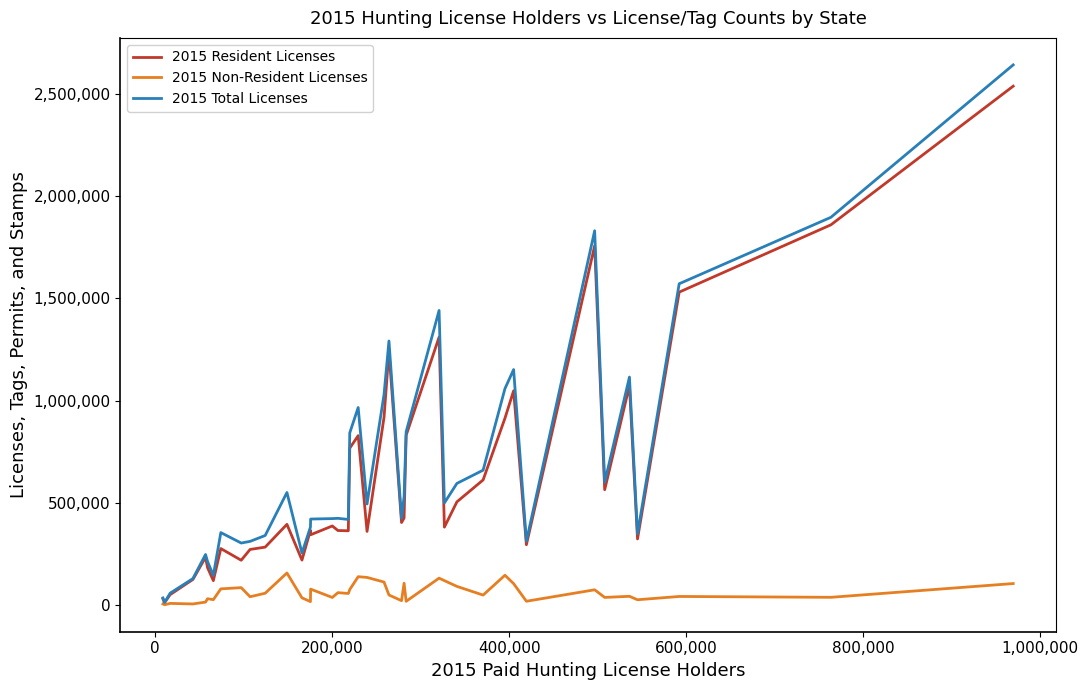

Which series has the largest range (max minus min)?

2015 Total Licenses